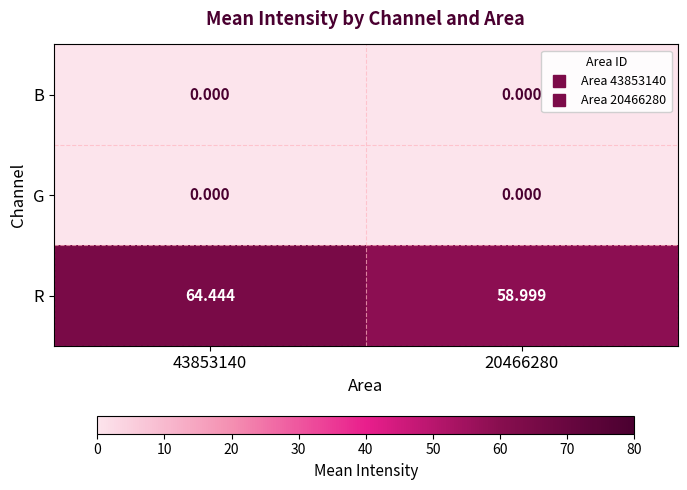

Is the value of R at 43853140 greater than the value of G at 43853140?

Yes